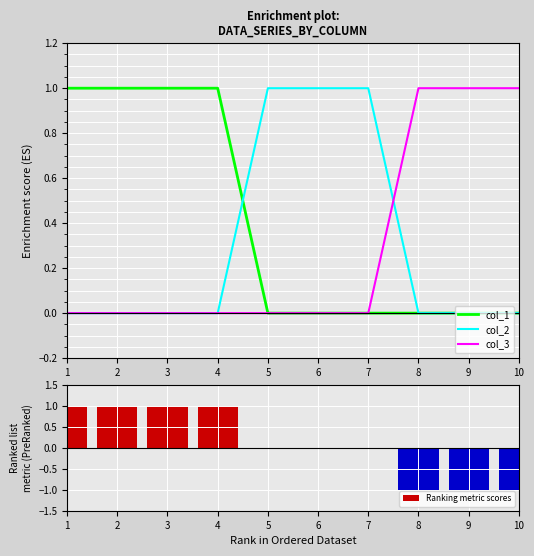

Which category has the highest value in the col_1 series?

1